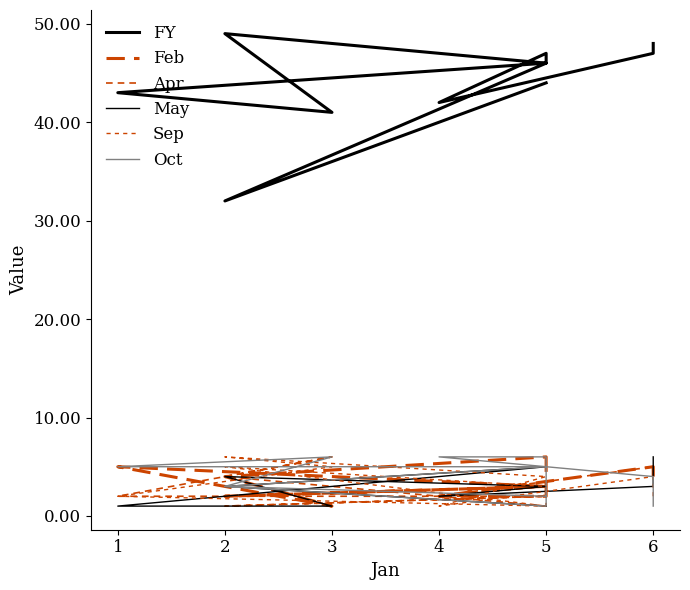

The Apr series shows 1 at 5. True or false?

False